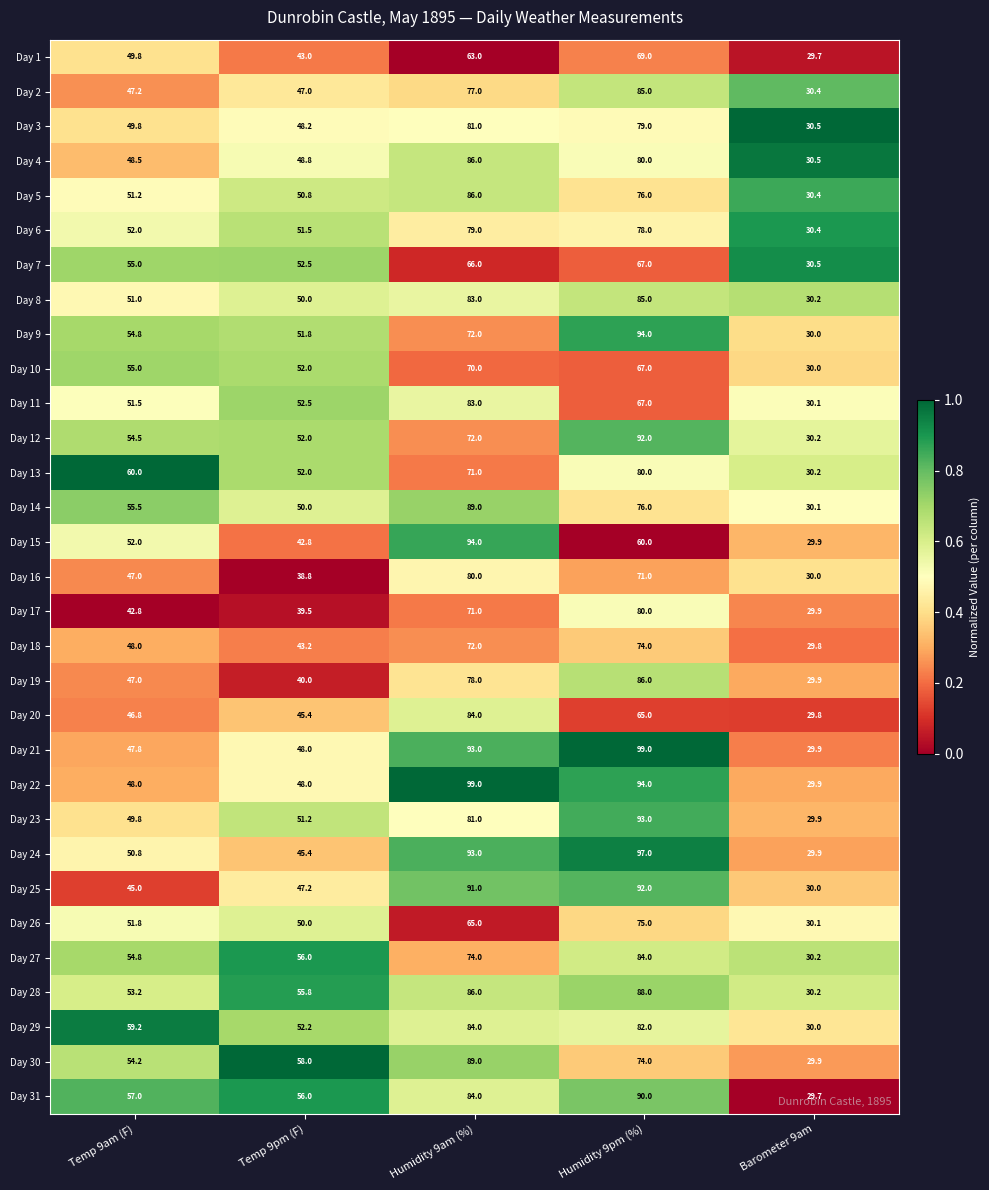

What is the difference between the maximum and minimum values in the Day 20 series?

54.2